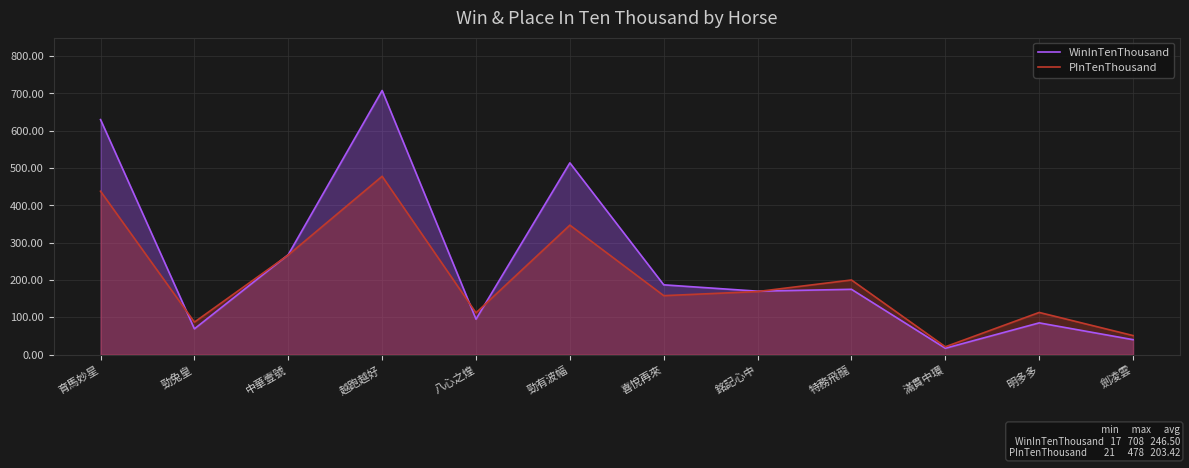

Rank the series by their maximum value, from highest to lowest.

WinInTenThousand, PInTenThousand